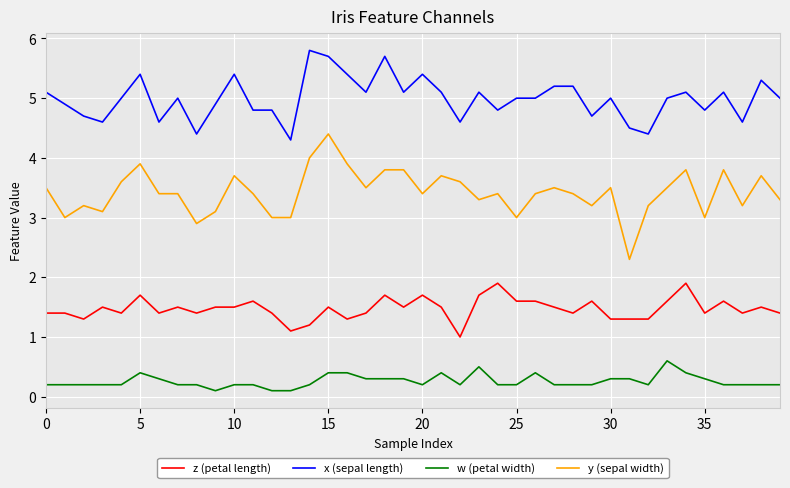

What is the difference between the maximum and minimum values in the y (sepal width) series?

2.1